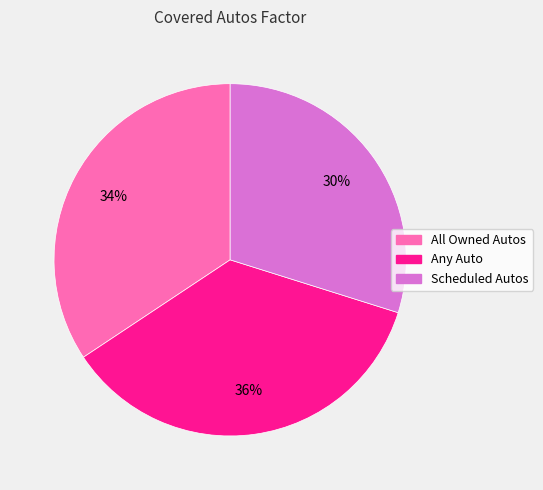

Which slice is the smallest?

Scheduled Autos